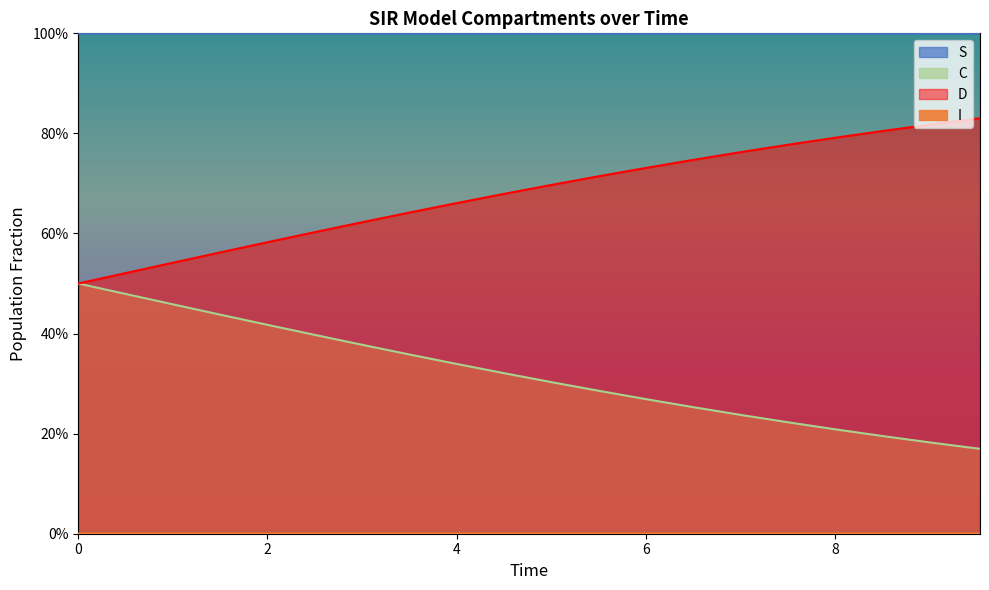

Count the D values in the range 0 to 1.

20